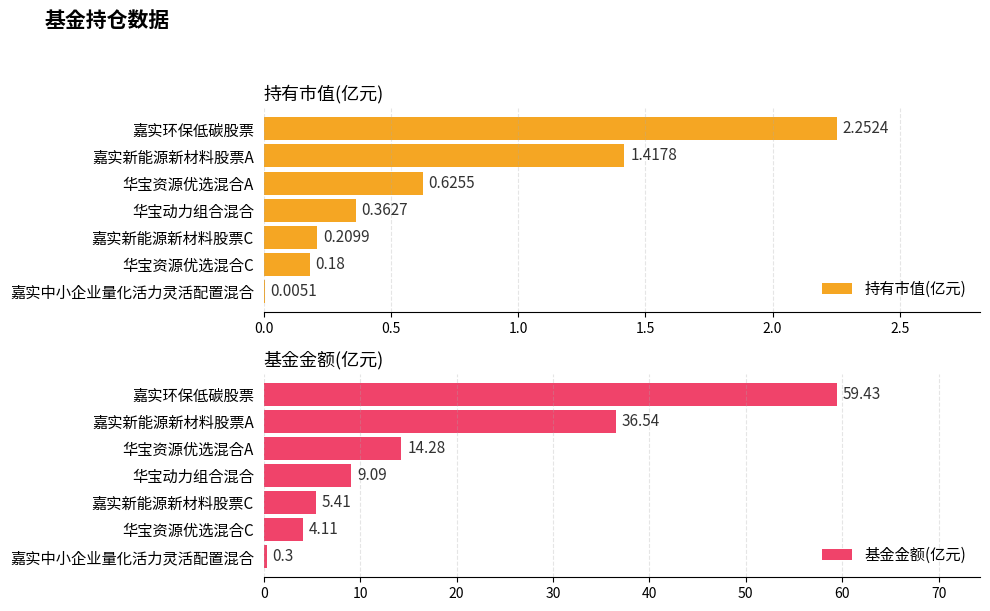

Which category has the highest value in the 持有市值(亿元) series?

嘉实环保低碳股票